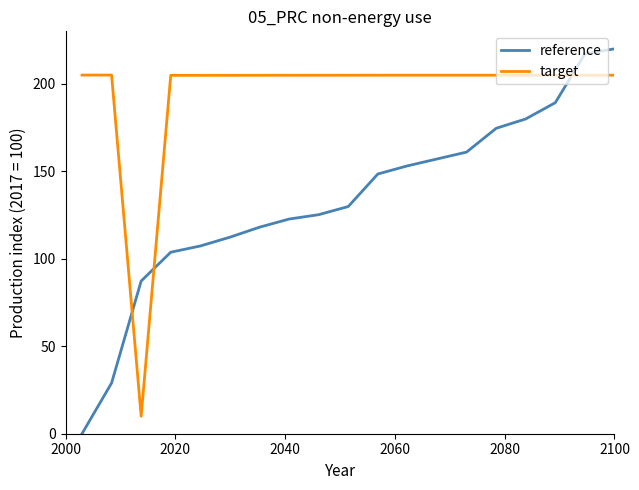

Which series has the largest range (max minus min)?

reference